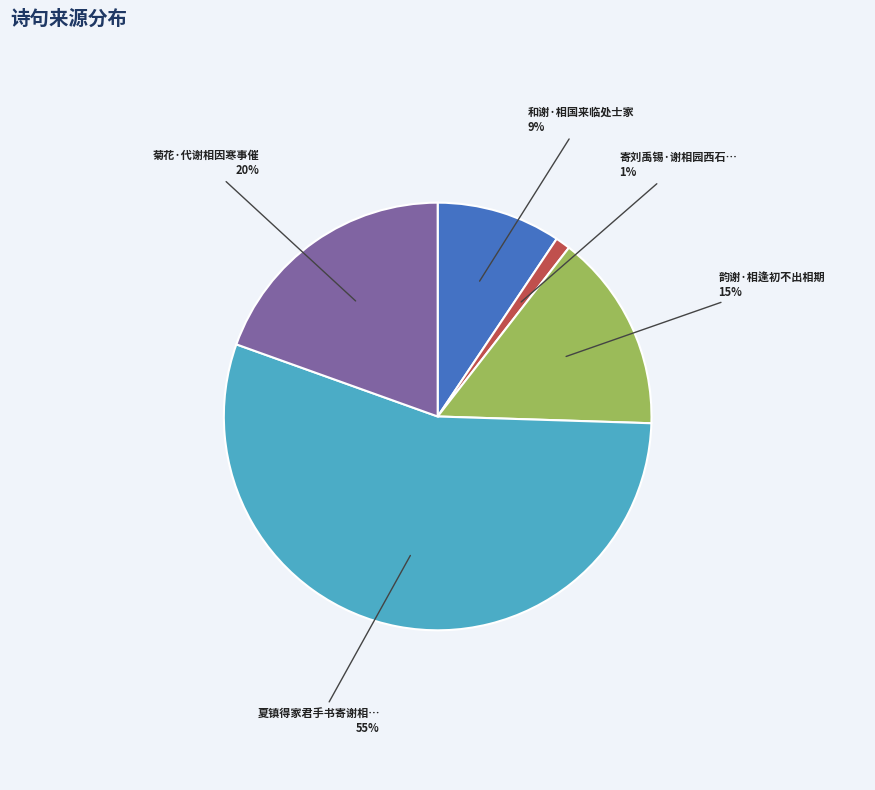

Is there any slice that represents more than half of the pie?

Yes